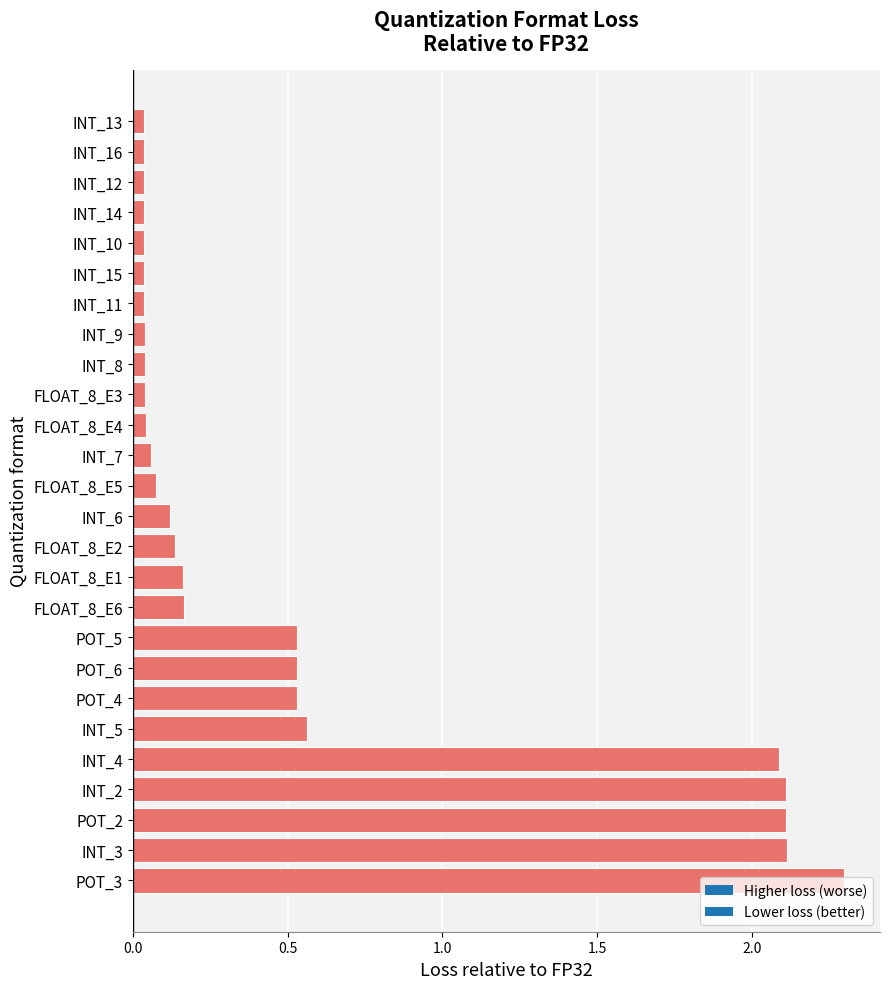

The value at FLOAT_8_E2 is 0.1. True or false?

True